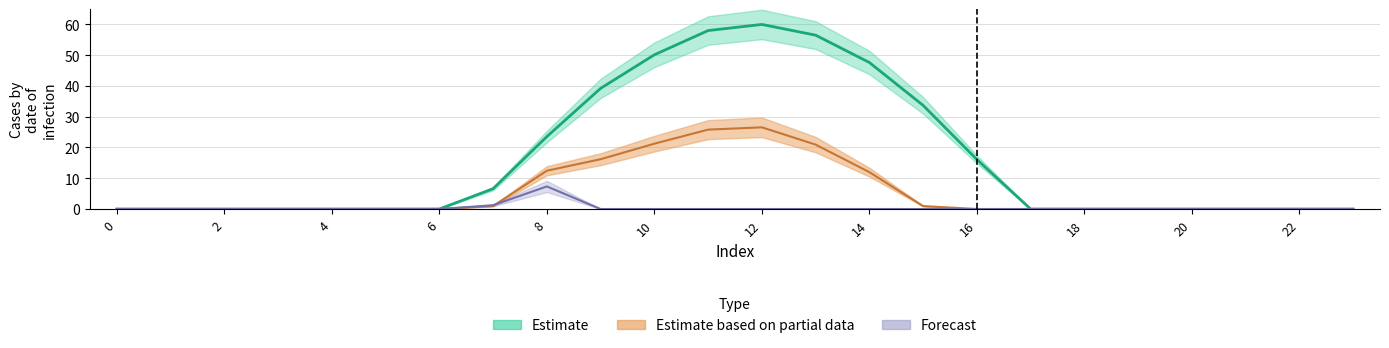

Reading left to right, transcribe all the data shown in this chart.

row_0: 0.0	0.0	0.0	0.0	0.0	0.0	0.0	6.6	23.5	39.2	50.1	58.0	60.0	56.5	47.6	33.7	16.1	0.0	0.0	0.0	0.0	0.0	0.0	0.0
row_1: 0.0	0.0	0.0	0.0	0.0	0.0	0.0	1.0	12.4	16.2	21.2	25.8	26.6	20.9	12.0	0.9	0.0	0.0	0.0	0.0	0.0	0.0	0.0	0.0
row_2: 0.0	0.0	0.0	0.0	0.0	0.0	0.0	1.2	7.3	0.0	0.0	0.0	0.0	0.0	0.0	0.0	0.0	0.0	0.0	0.0	0.0	0.0	0.0	0.0